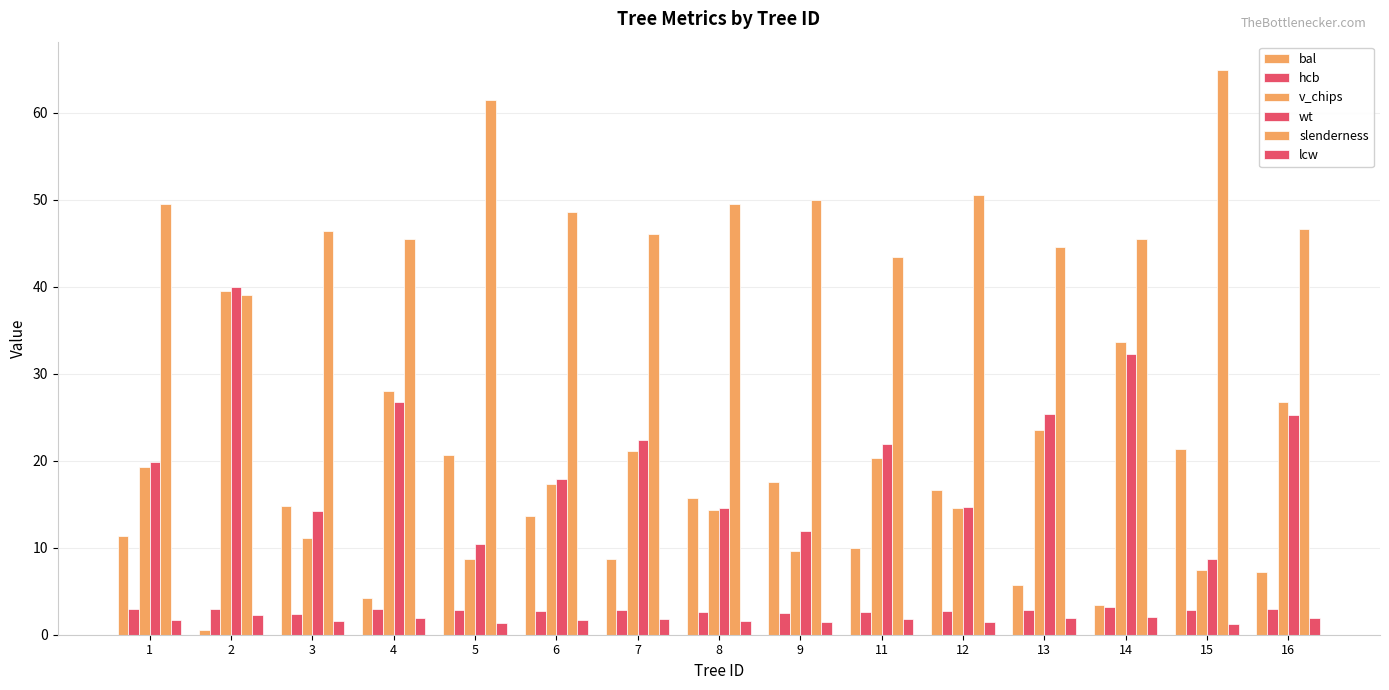

The wt series shows 22.0 at 8. True or false?

False